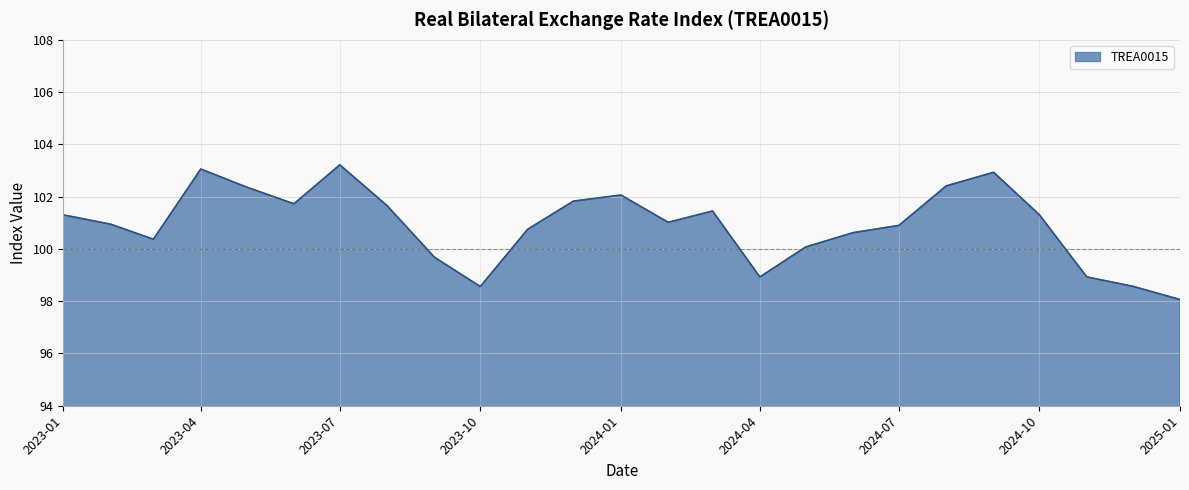

What is the greatest value displayed?

103.2